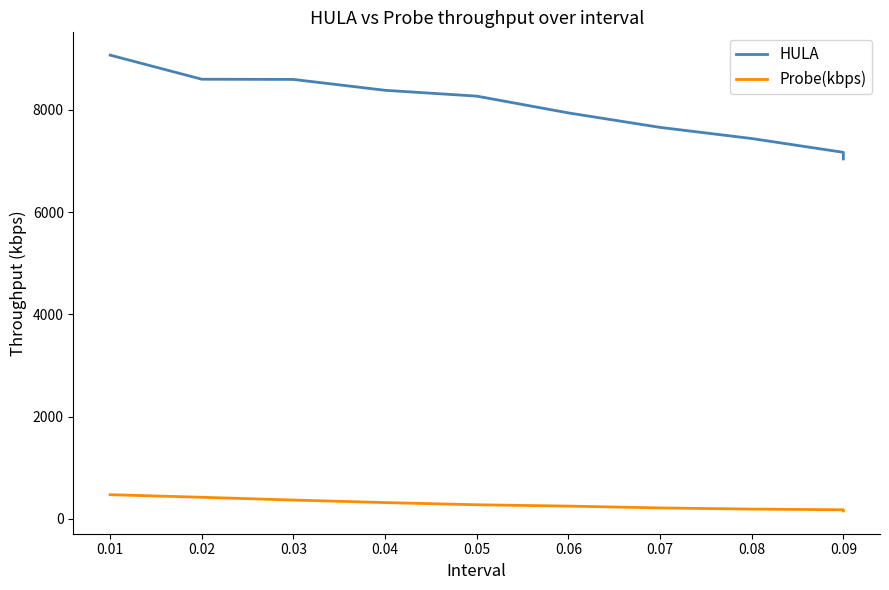

What is the difference between the second highest and second lowest values in the Probe(kbps) series?

244.4